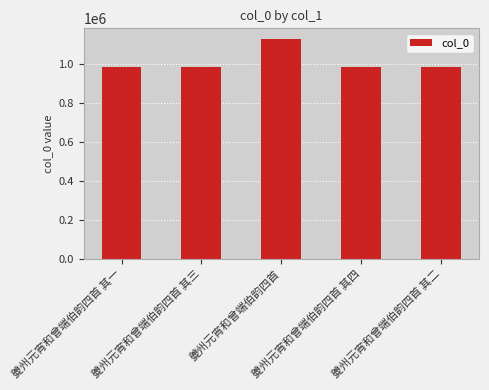

What is the value of the 3rd bar from the left?

1125711